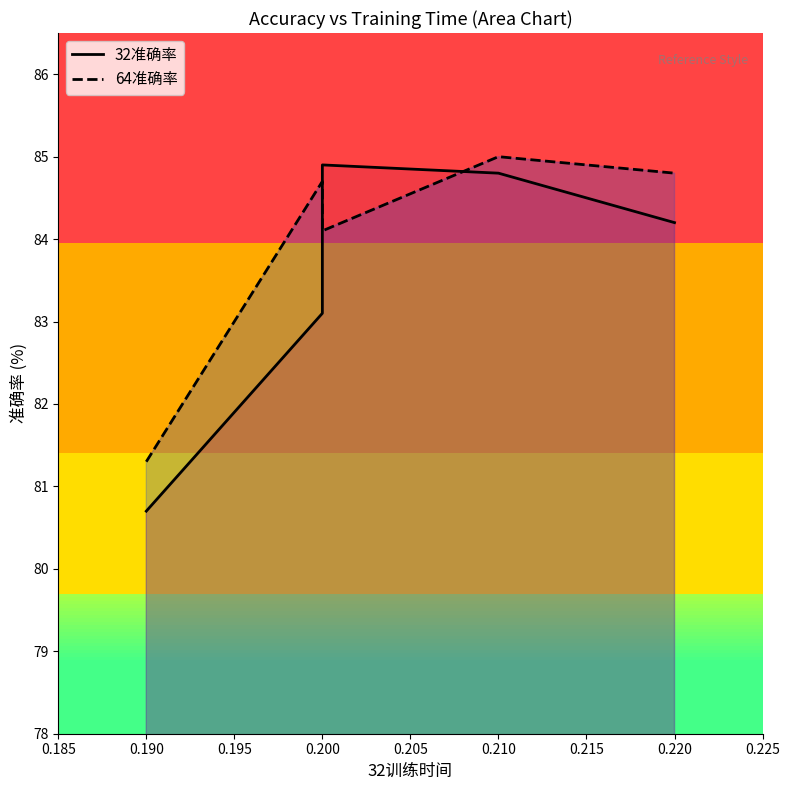

What is the total value across all series at 0.190?

162.0